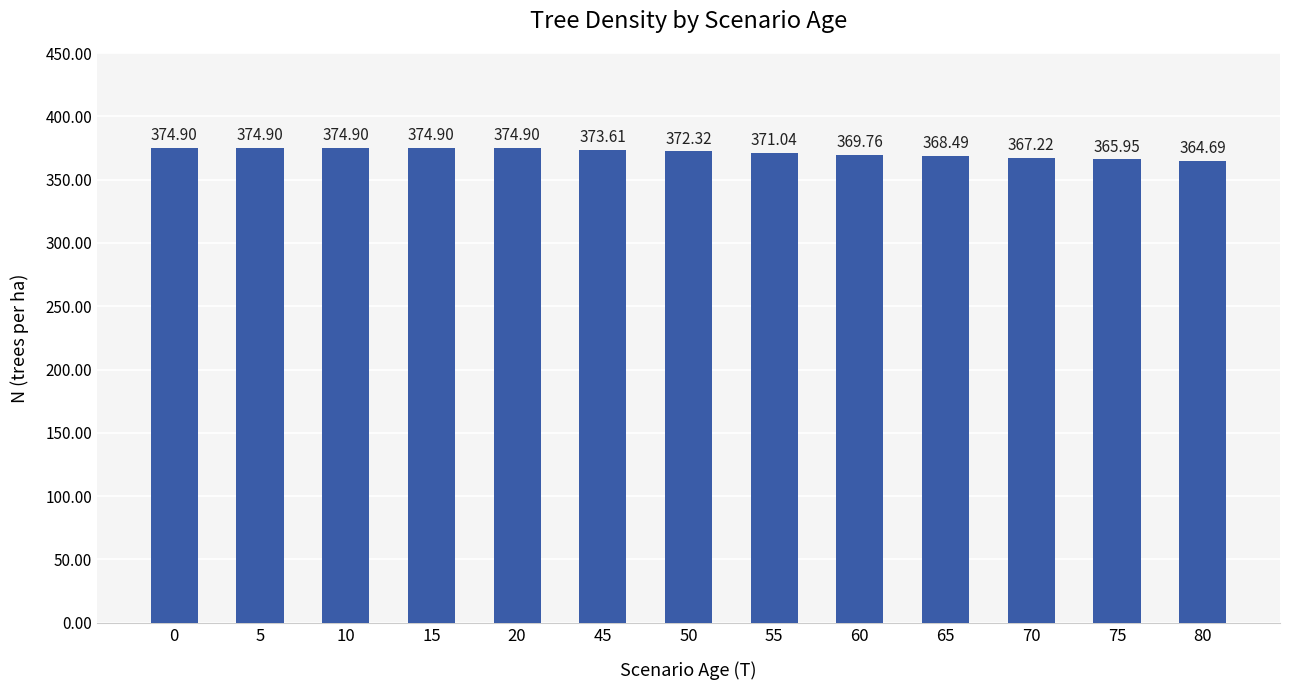

Are the bars grouped side by side (vs. stacked)?

No